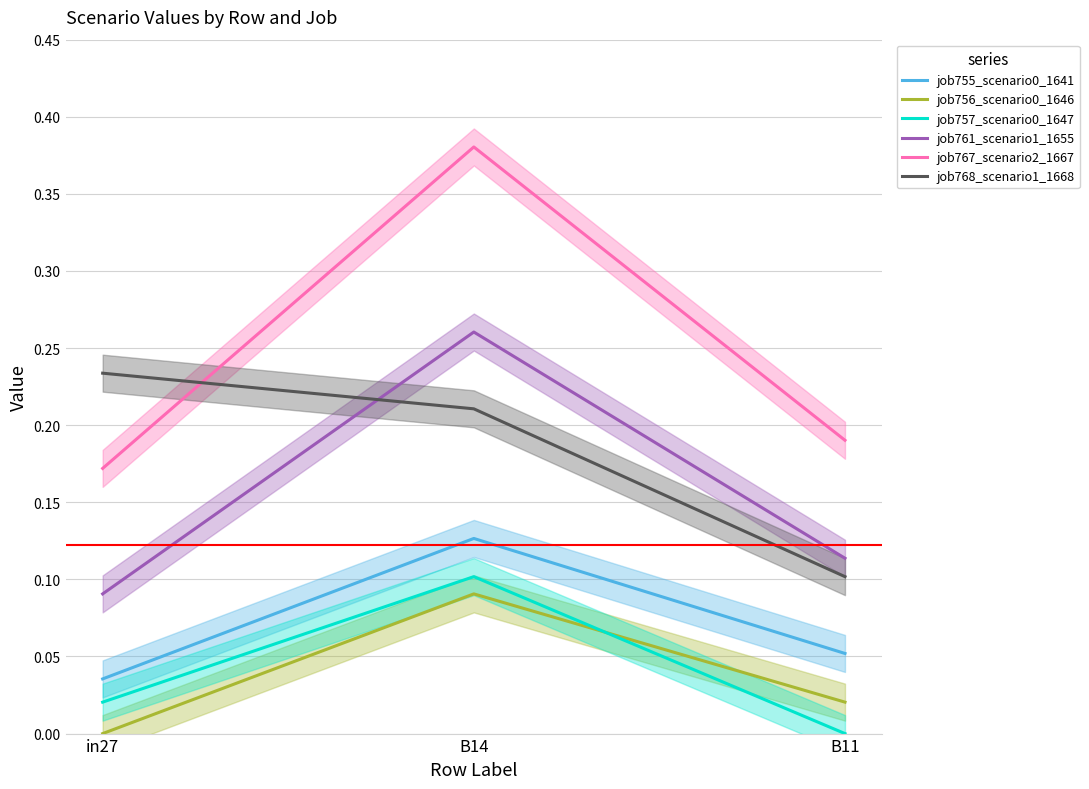

Where is job768_scenario1_1668 nearest to the value 0?

B11